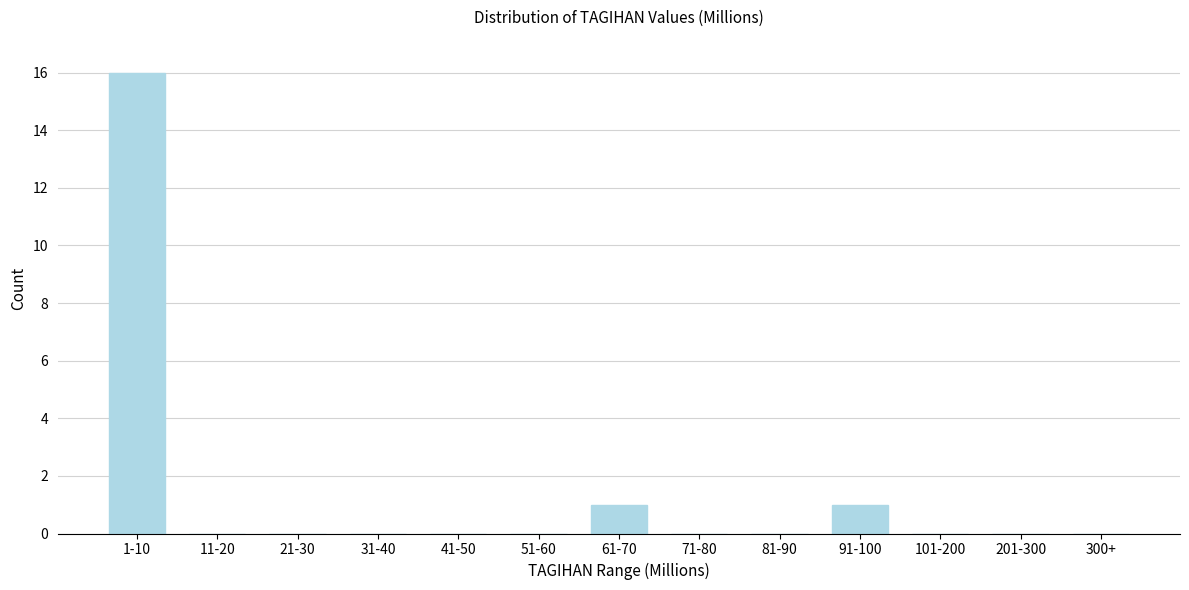

Reading left to right, what are all the values shown in this chart?

1-10=16	11-20=0	21-30=0	31-40=0	41-50=0	51-60=0	61-70=1	71-80=0	81-90=0	91-100=1	101-200=0	201-300=0	300+=0